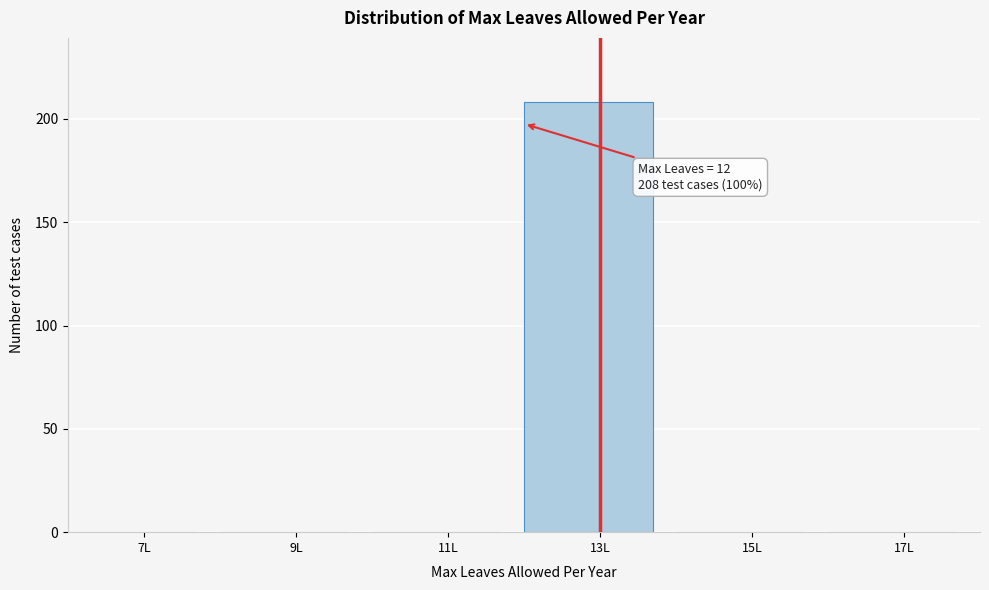

Which range on the x-axis has the tallest bar?

12 to 14